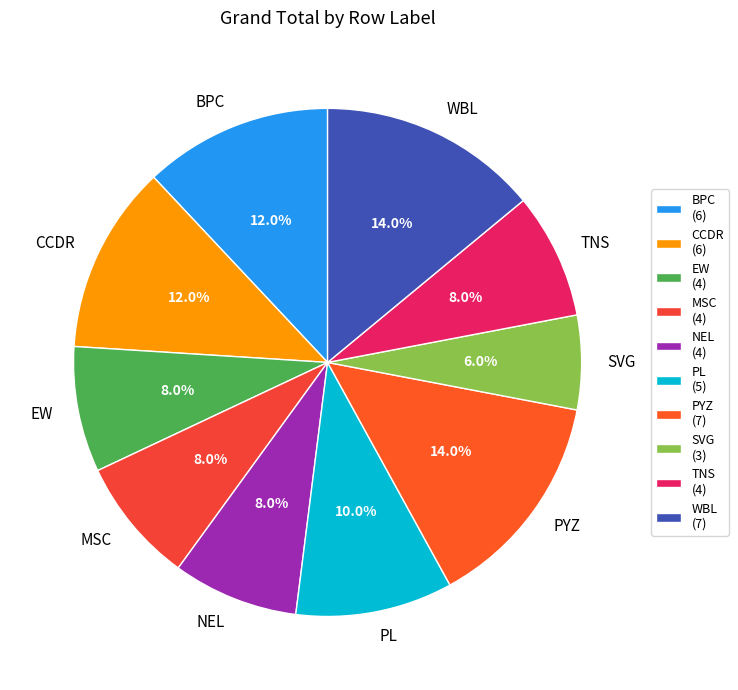

What portion of the pie excludes PYZ?

86.0%